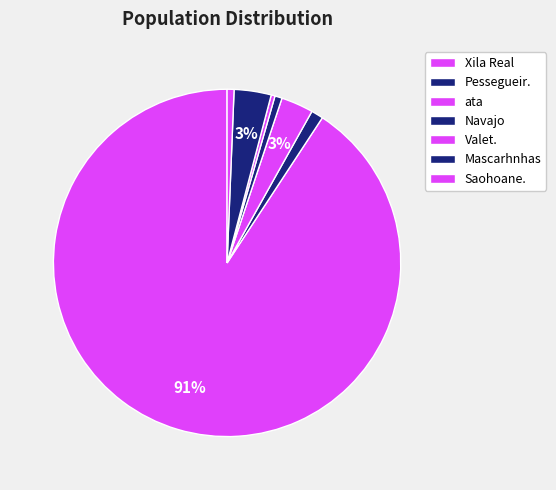

Is Xila Real the majority of the pie?

Yes